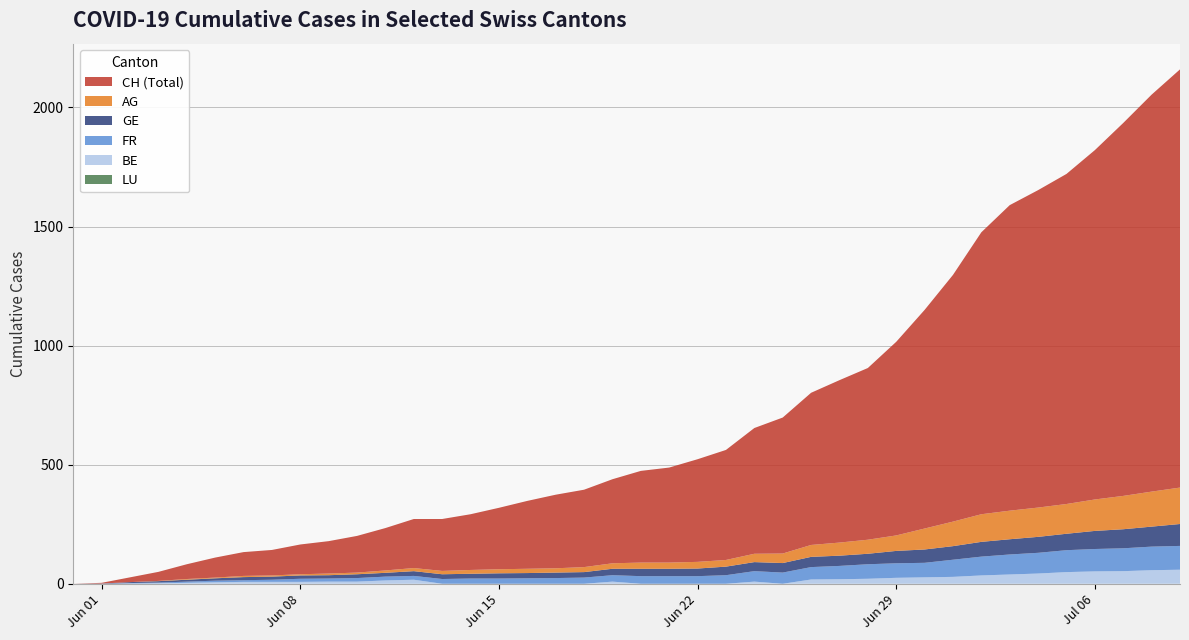

Reading left to right, what are all the values shown in this chart?

CH: 0=0	1=3	2=20	3=38	4=62	5=84	6=100	7=107	8=125	9=136	10=154	11=178	12=206	13=218	14=234	15=258	16=285	17=309	18=325	19=353	20=385	21=399	22=431	23=462	24=528	25=571	26=639	27=682	28=721	29=813	30=918	31=1036	32=1184	33=1283	34=1333	35=1386	36=1467	37=1566	38=1667	39=1756
AG: 0=0	1=0	2=0	3=1	4=3	5=3	6=5	7=5	8=5	9=7	10=7	11=10	12=13	13=14	14=16	15=17	16=18	17=18	18=21	19=23	20=26	21=26	22=28	23=28	24=35	25=40	26=50	27=55	28=59	29=65	30=88	31=103	32=116	33=120	34=123	35=125	36=132	37=140	38=147	39=153
GE: 0=0	1=1	2=4	3=6	4=8	5=10	6=13	7=13	8=14	9=14	10=16	11=16	12=20	13=20	14=20	15=22	16=22	17=23	18=23	19=27	20=31	21=31	22=32	23=36	24=38	25=40	26=43	27=43	28=44	29=52	30=56	31=57	32=62	33=64	34=67	35=69	36=76	37=80	38=84	39=92
FR: 0=0	1=0	2=2	3=3	4=5	5=7	6=7	7=9	8=13	9=13	10=15	11=16	12=16	13=20	14=22	15=22	16=23	17=24	18=26	19=27	20=32	21=32	22=32	23=36	24=44	25=47	26=52	27=56	28=61	29=61	30=61	31=72	32=79	33=84	34=87	35=92	36=94	37=96	38=99	39=100
BE: 0=0	1=0	2=1	3=2	4=4	5=6	6=8	7=8	8=8	9=9	10=9	11=14	12=17	13=0	14=0	15=0	16=0	17=0	18=0	19=9	20=0	21=0	22=0	23=0	24=9	25=0	26=18	27=19	28=21	29=25	30=27	31=29	32=35	33=39	34=43	35=49	36=52	37=53	38=57	39=59
LU: 0=0	1=0	2=0	3=0	4=0	5=0	6=0	7=0	8=0	9=0	10=0	11=0	12=0	13=0	14=0	15=0	16=0	17=0	18=0	19=0	20=0	21=0	22=0	23=0	24=0	25=0	26=0	27=0	28=0	29=0	30=0	31=0	32=0	33=0	34=0	35=0	36=0	37=0	38=0	39=0